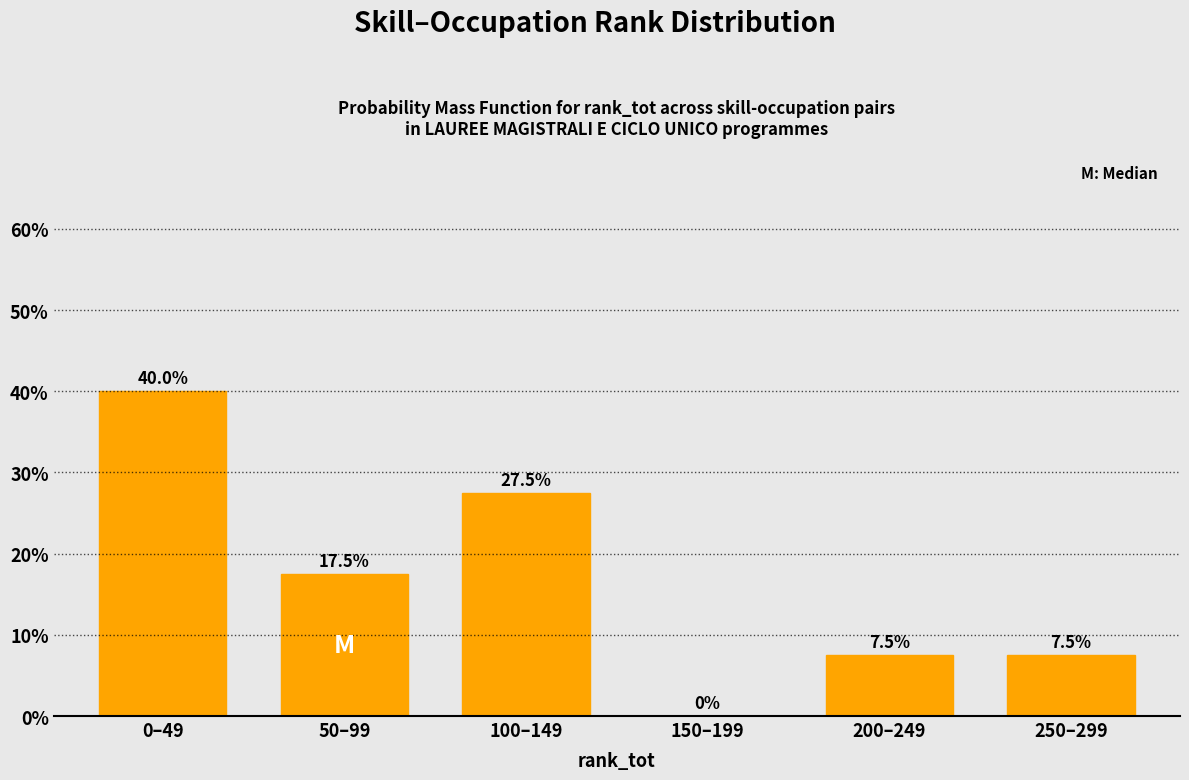

Reading left to right, extract all data points from this chart.

0–49=40.0	50–99=17.5	100–149=27.5	150–199=0.0	200–249=7.5	250–299=7.5